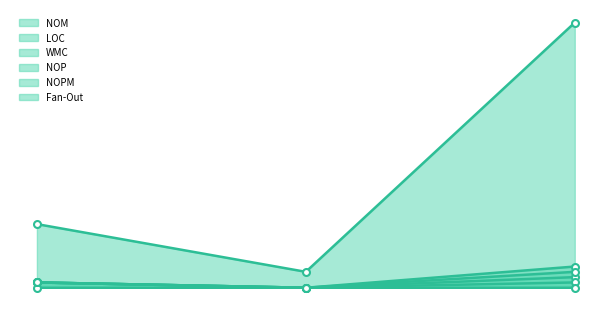

Which category has the highest value in the LOC series?

FirstViewModel